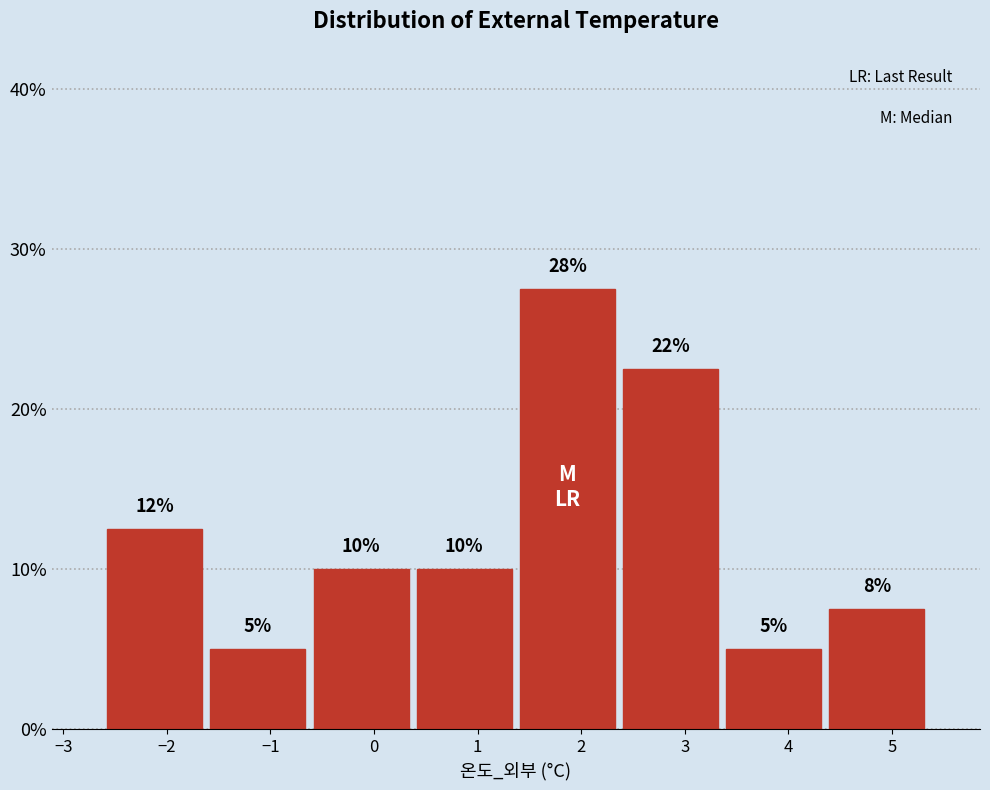

Over which range of the x-axis is the bar tallest?

1.4 to 2.4